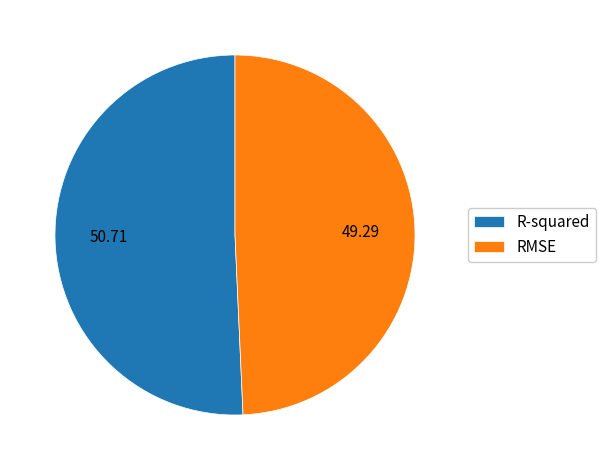

Is there a majority slice in this chart?

Yes